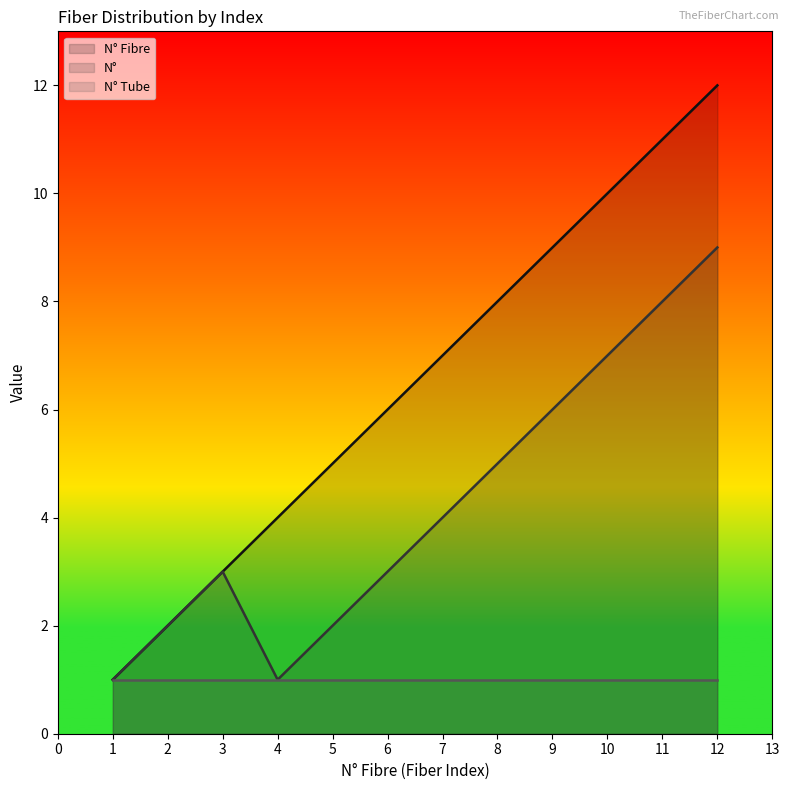

Is the value of N° at 2 greater than the value of N° Fibre at 7?

No